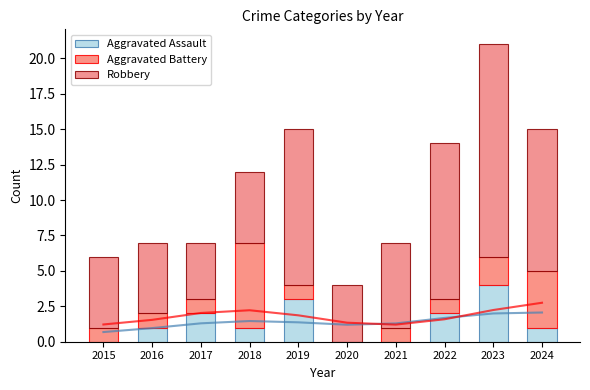

At which category is the sum across all series the highest?

2023